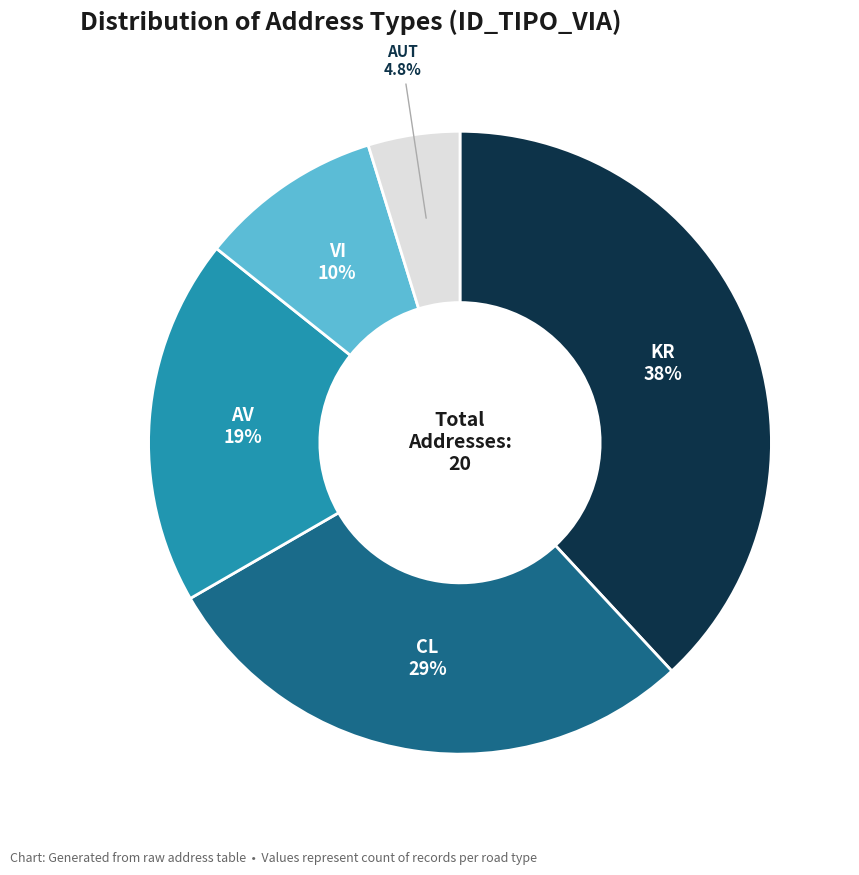

Does any single category account for the majority?

No